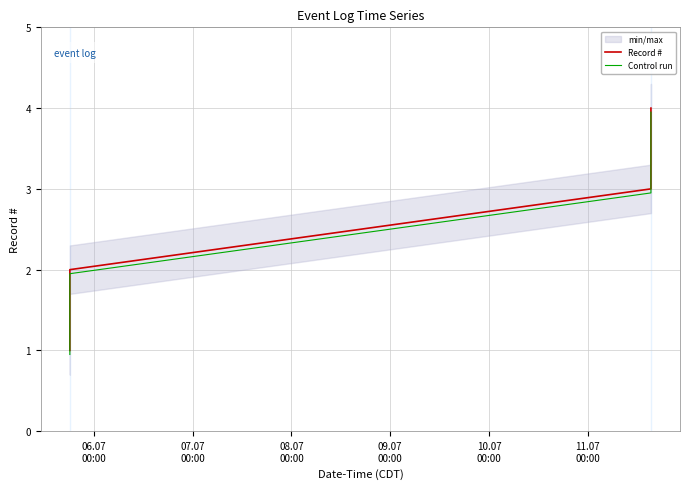

What is the minimum value for Record #?

1.0